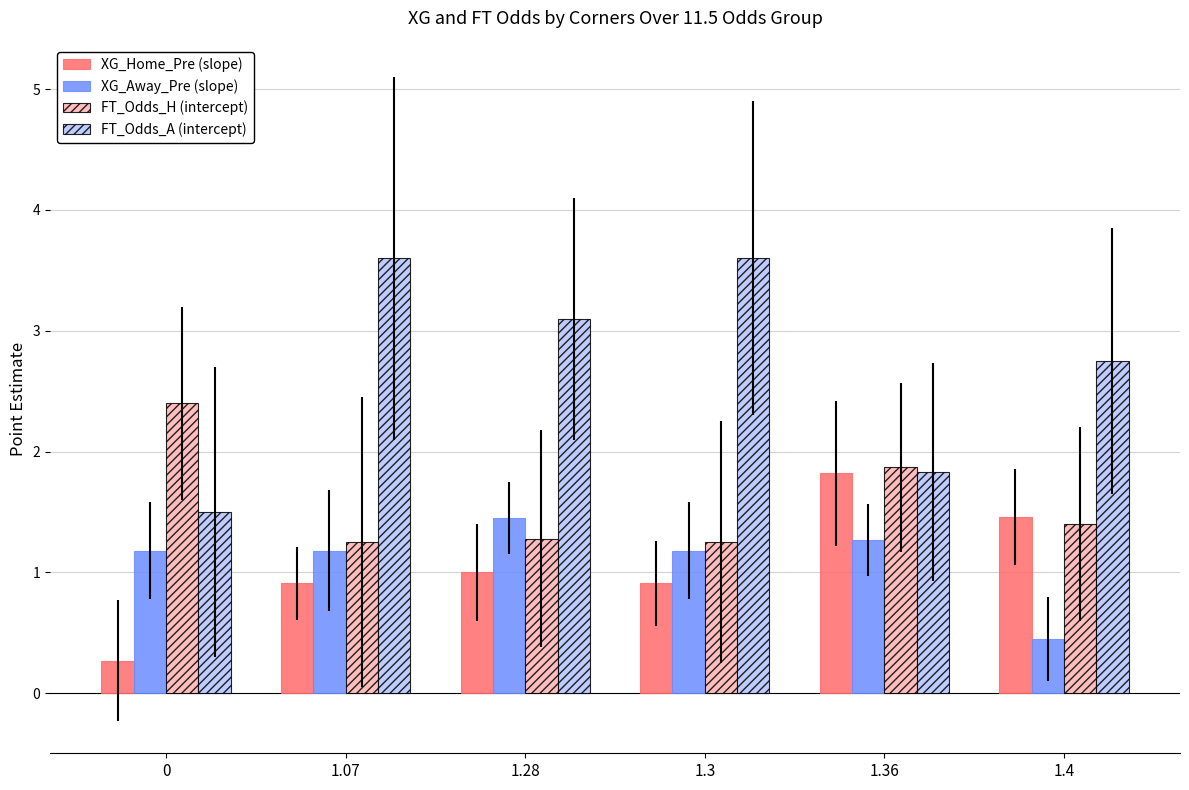

What is the label of the 2nd bar from the right?

1.36